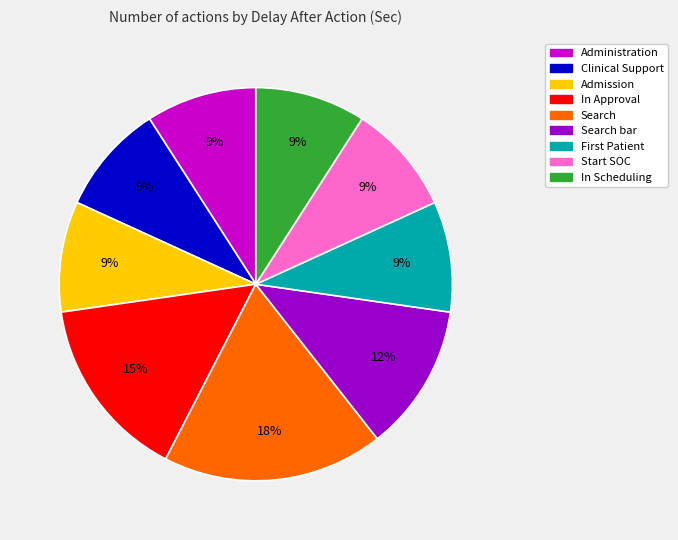

To the nearest percent, what is the difference between the largest and smallest slice percentages?

9%